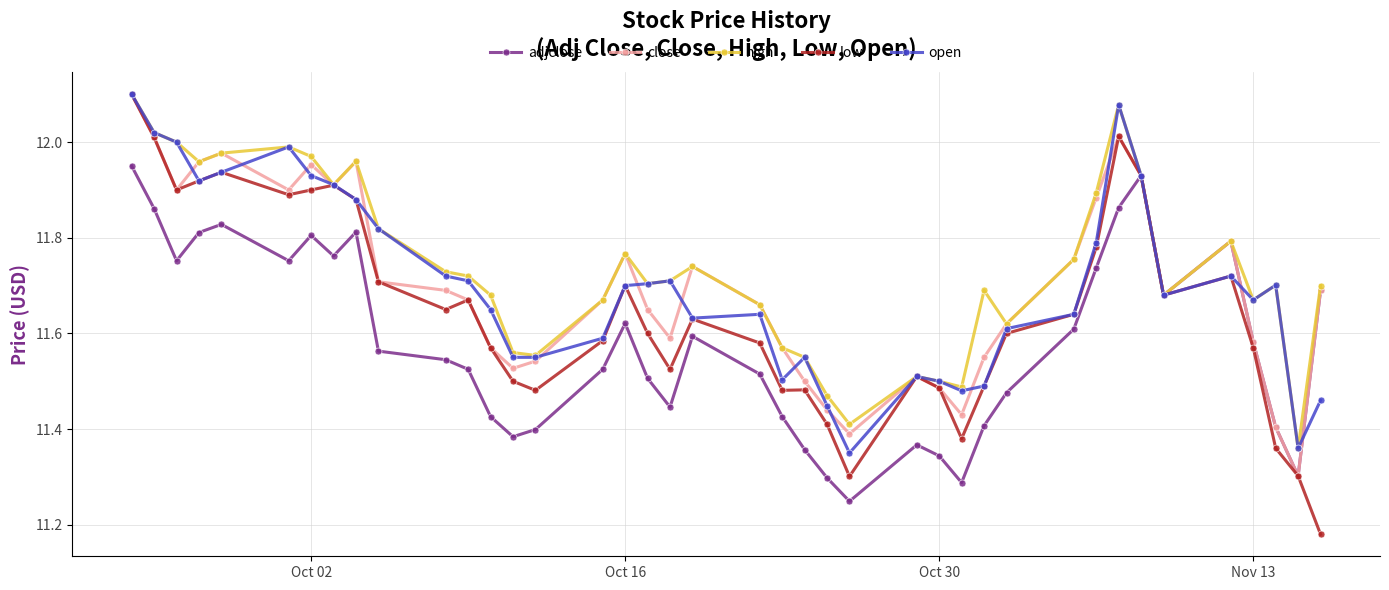

True or false: open has more than 0 points higher than both neighbors.

True